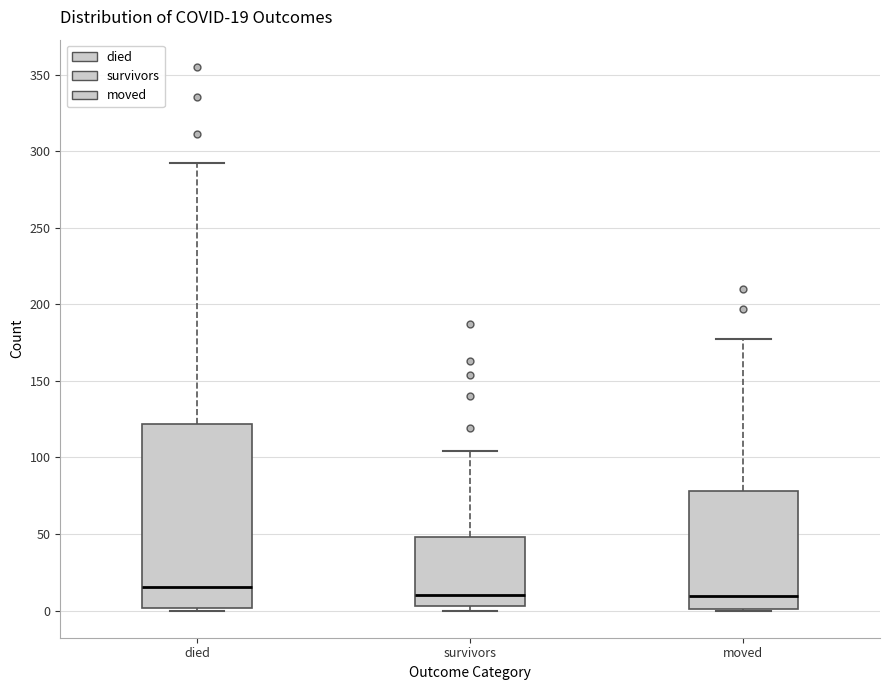

Which box is the tallest, from its lower edge to its upper edge?

died